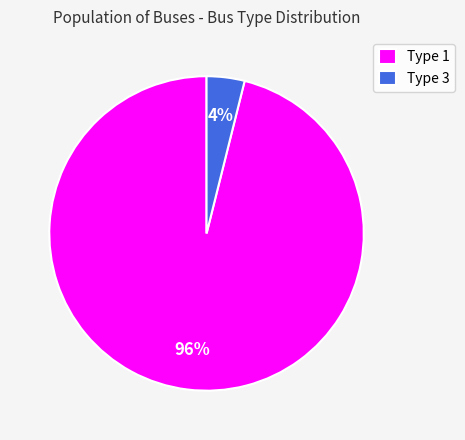

Rank the categories by value from highest to lowest.

Type 1, Type 3